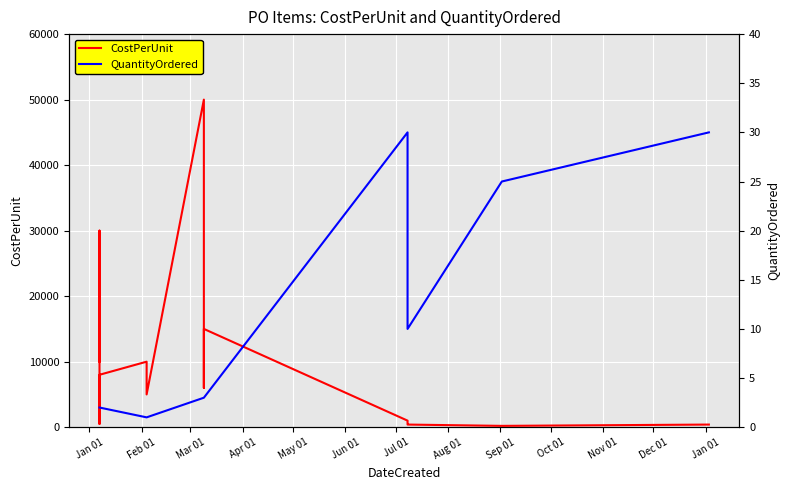

How many series are shown in this chart?

2